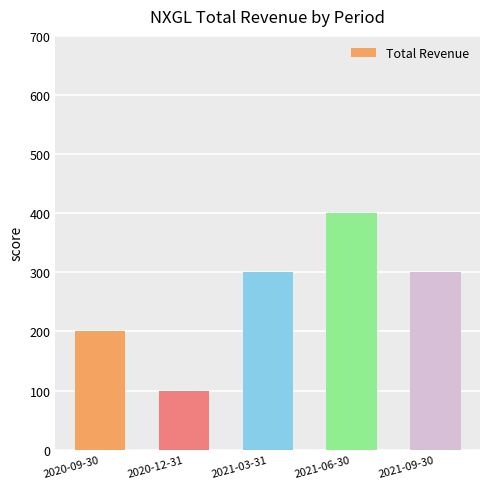

What is the average value?

260